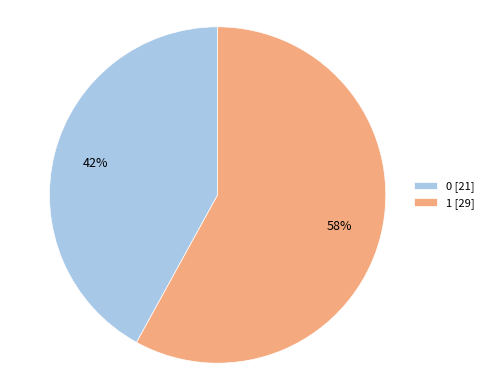

To the nearest percent, what is the difference between the largest and smallest slice percentages?

16%